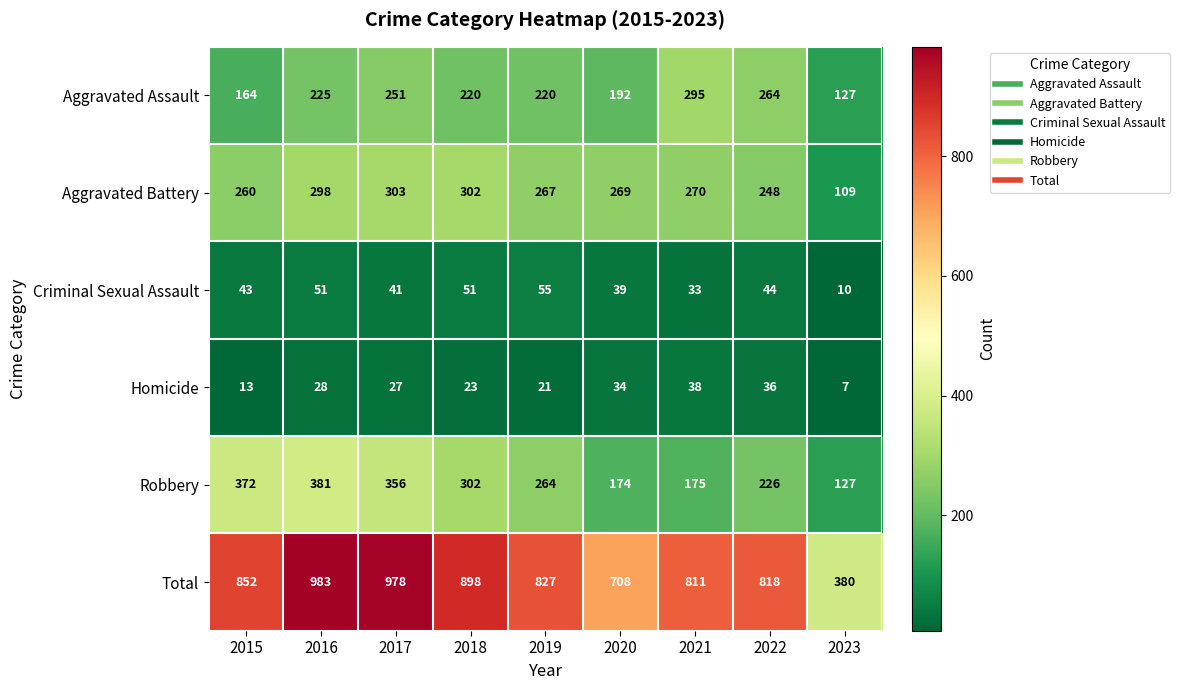

What is the total value across all series at 2017?

1956